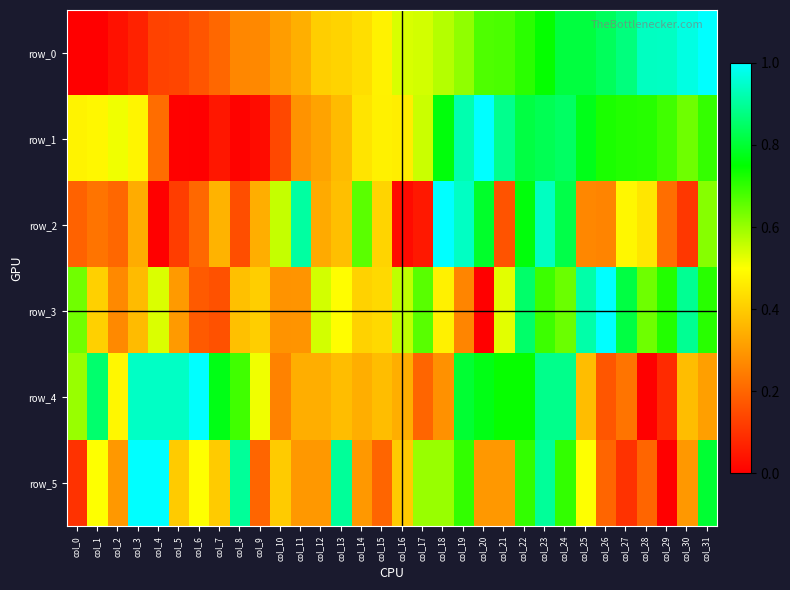

What is the greatest value displayed?

1.0